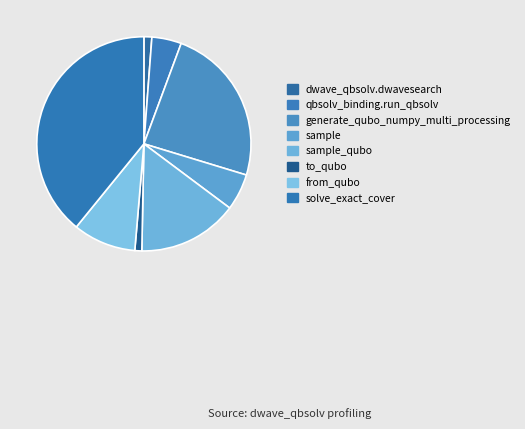

Rank the categories by value from highest to lowest.

solve_exact_cover, generate_qubo_numpy_multi_processing, sample_qubo, from_qubo, sample, dwave_qbsolv.qbsolv_binding.run_qbsolv, dwave_qbsolv.dwavesearch, to_qubo